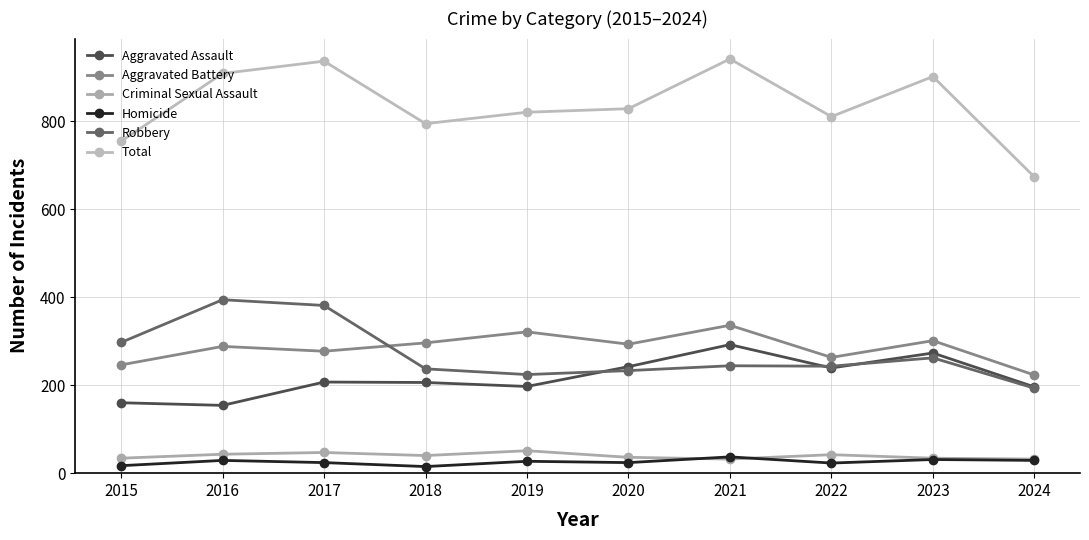

Rank the series at 2020 from highest to lowest value.

Total, Aggravated Battery, Aggravated Assault, Robbery, Criminal Sexual Assault, Homicide